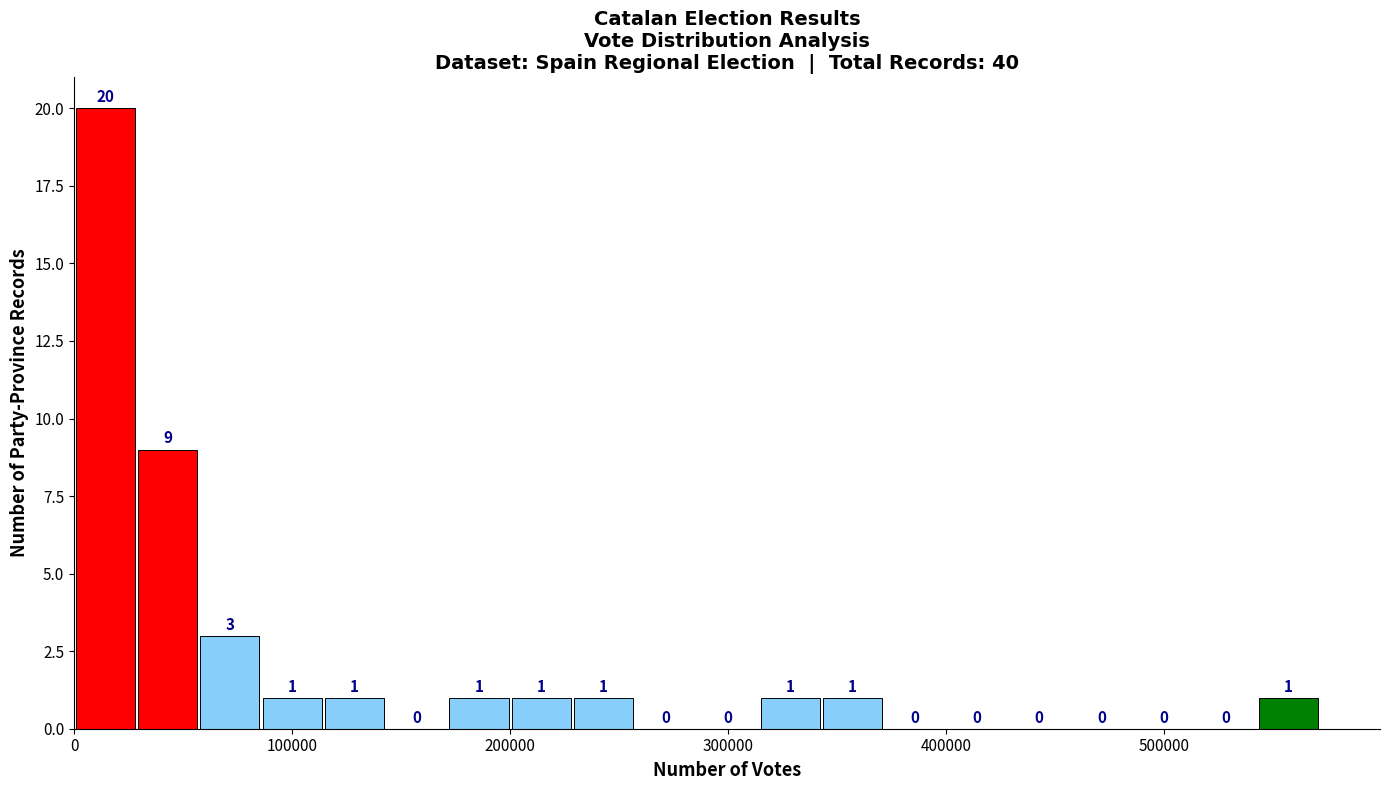

Around what value on the x-axis is the tallest bar? Give the approximate position of its centre, as read against the axis.

10000